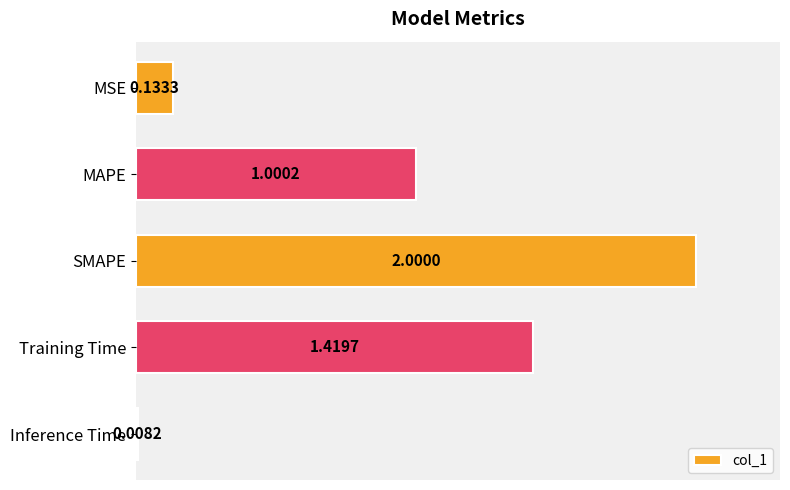

What is the difference between the maximum and minimum values?

2.0